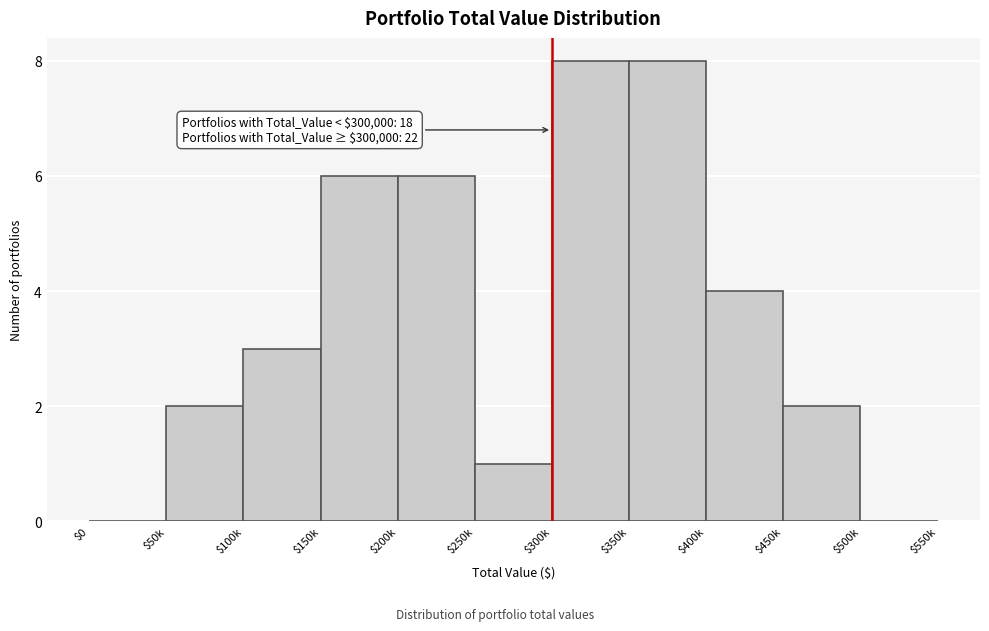

What is the greatest value displayed?

8